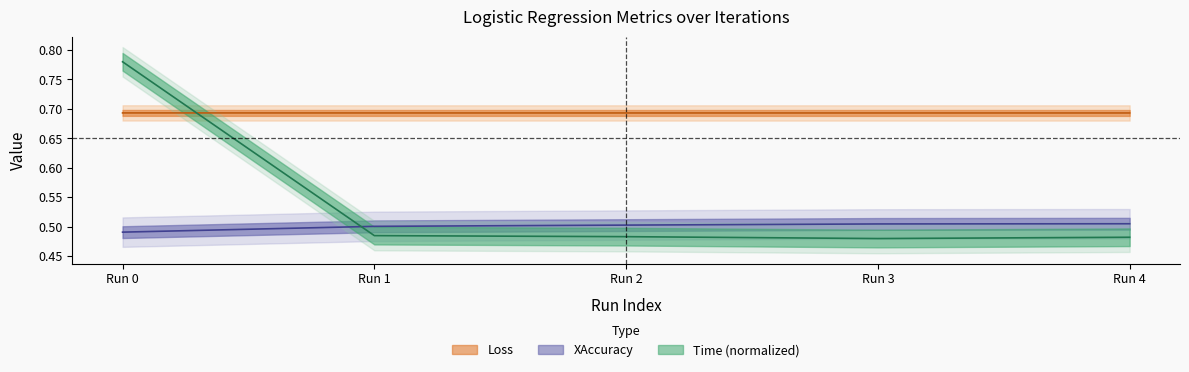

True or false: Time has more than 1 interior local peaks.

False